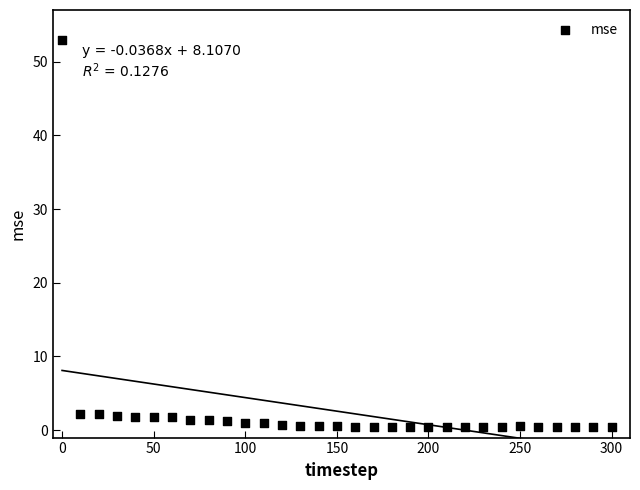

What is the range of X values (max minus min)?

300.0